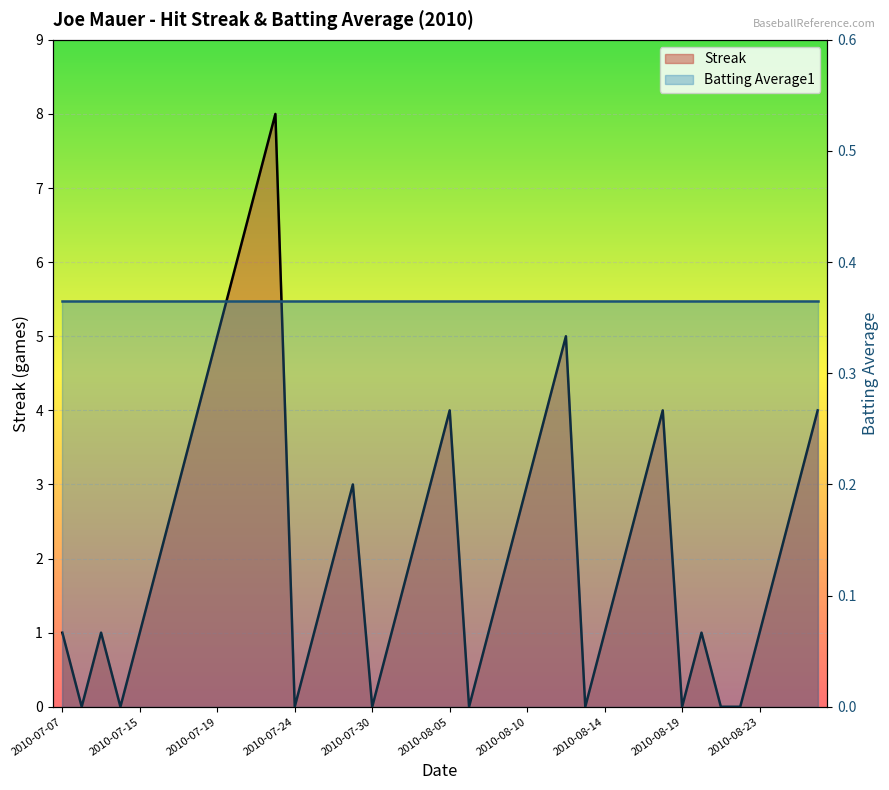

What is the value of the 40th point from the left?

4